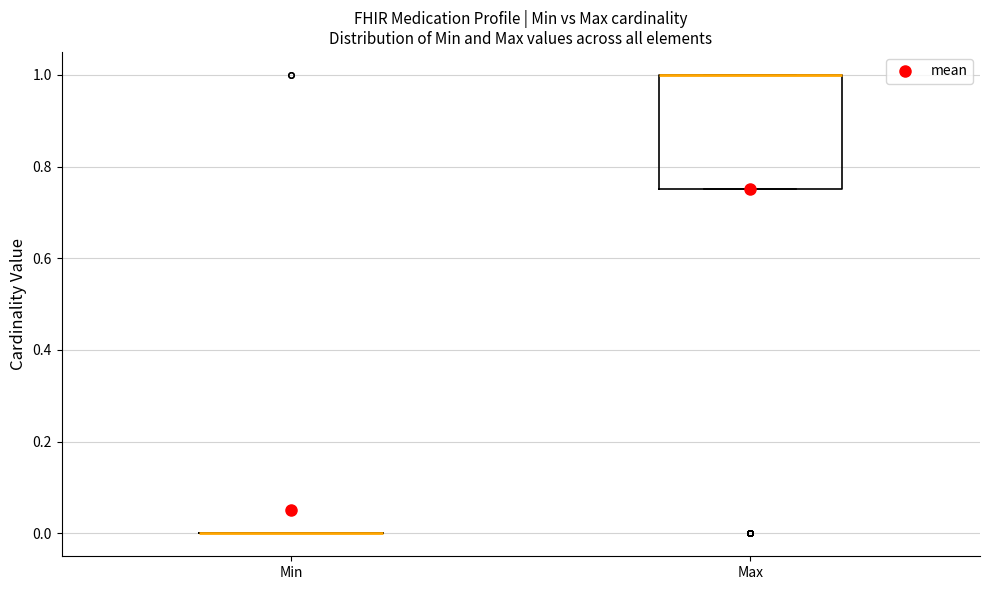

Comparing the boxes themselves (not the whiskers), which one is the tallest?

Max